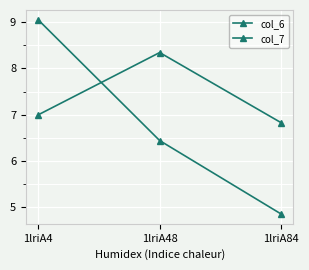

At which category is the sum across all series the highest?

1lriA4